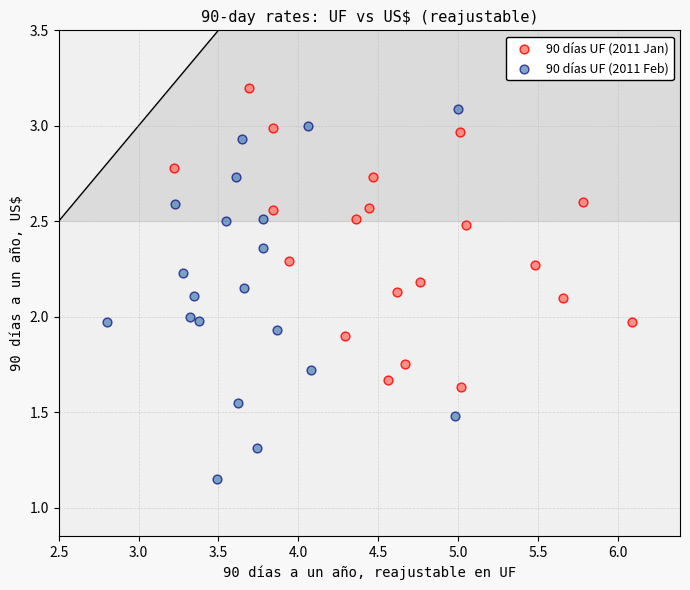

Which series contains the lowest Y value?

90 días UF (2011 Feb)